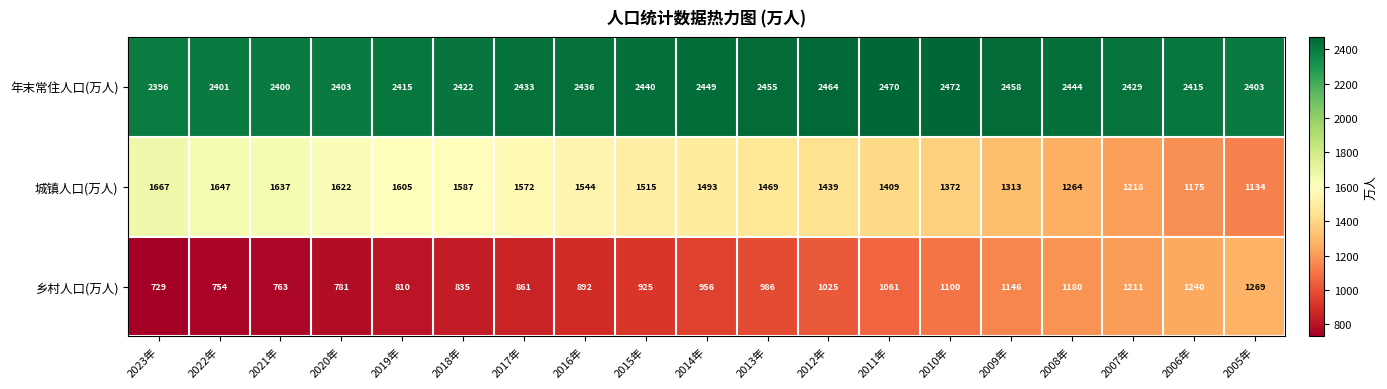

What is the greatest value displayed?

2472